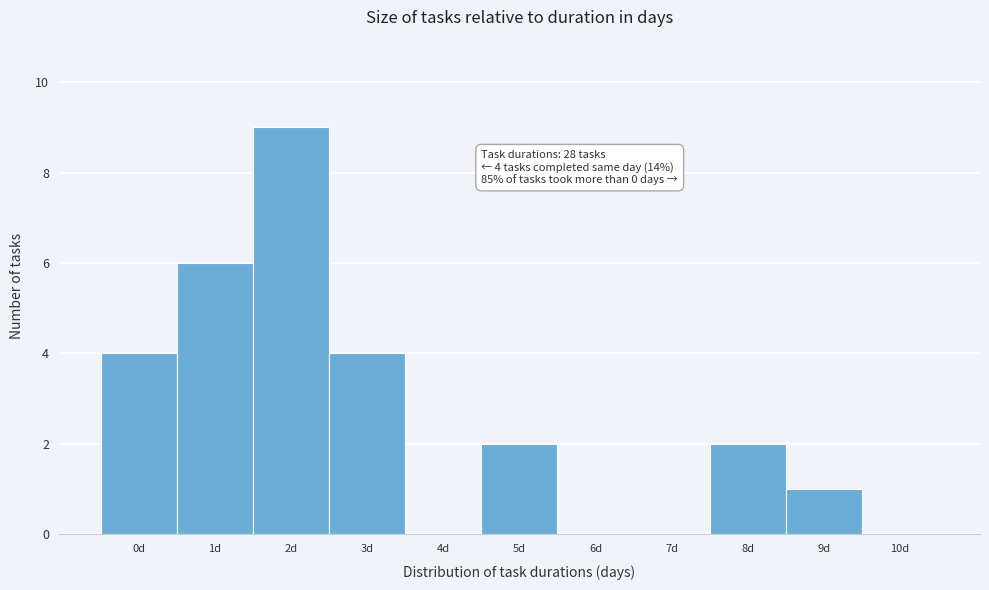

Reading left to right, transcribe all the data shown in this chart.

0d=4	1d=6	2d=9	3d=4	4d=0	5d=2	6d=0	7d=0	8d=2	9d=1	10d=0